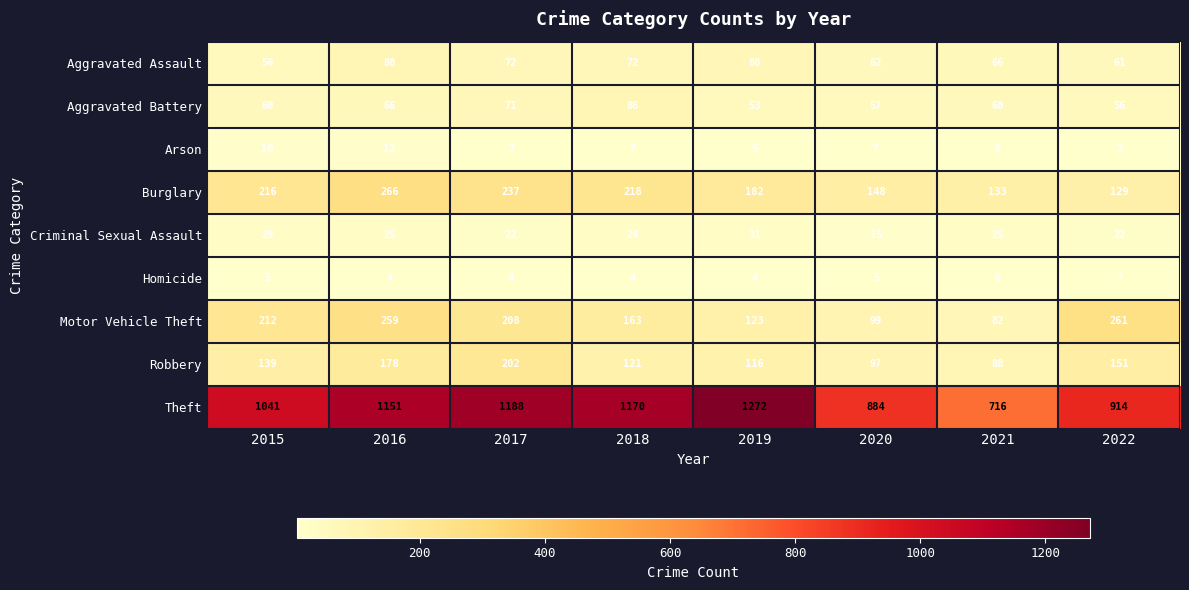

What is the difference between the second highest and second lowest values in the Theft series?

304